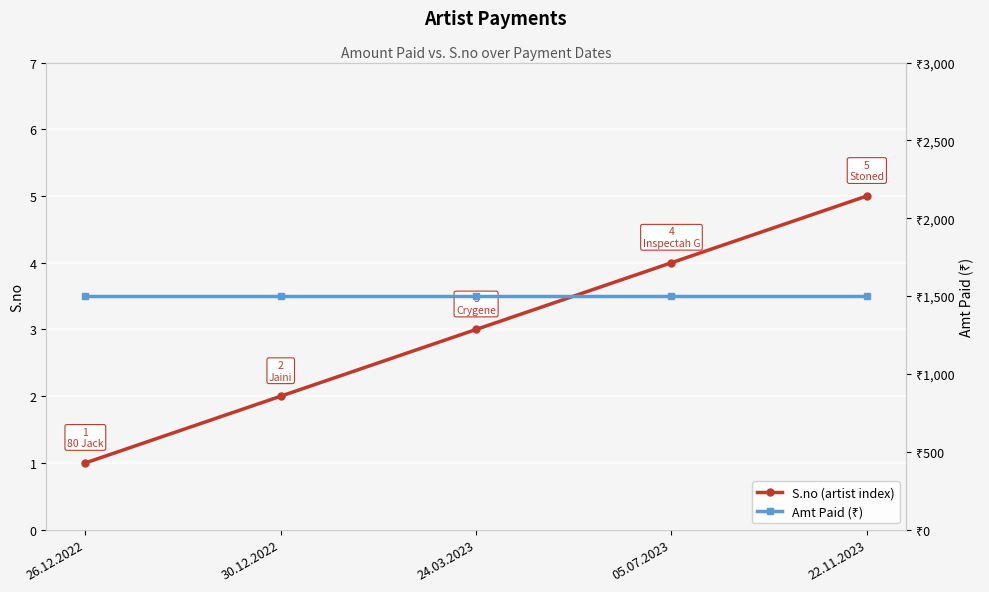

What are all the series names shown in the legend?

S.no (artist index), Amt Paid (₹)